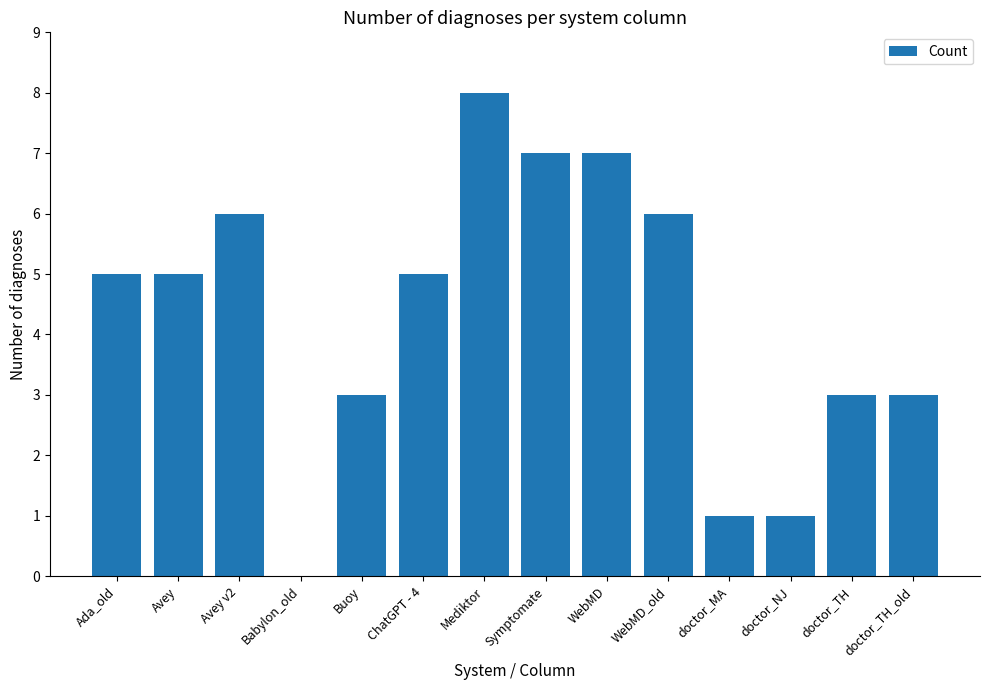

How many categories are shown in the chart?

14